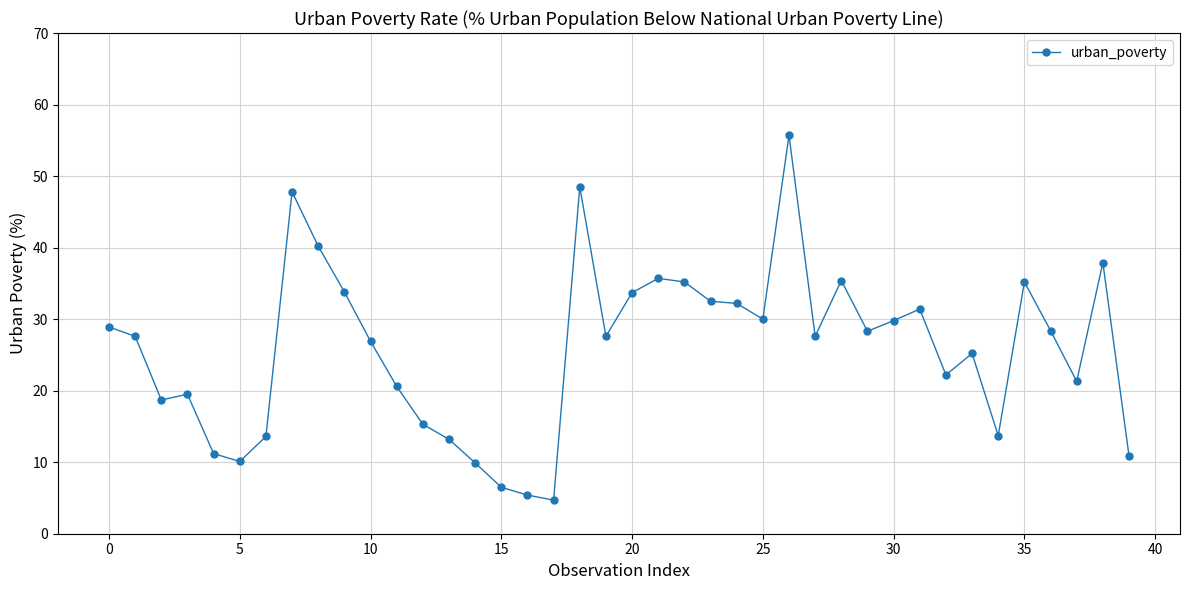

What is the smallest value displayed?

4.7